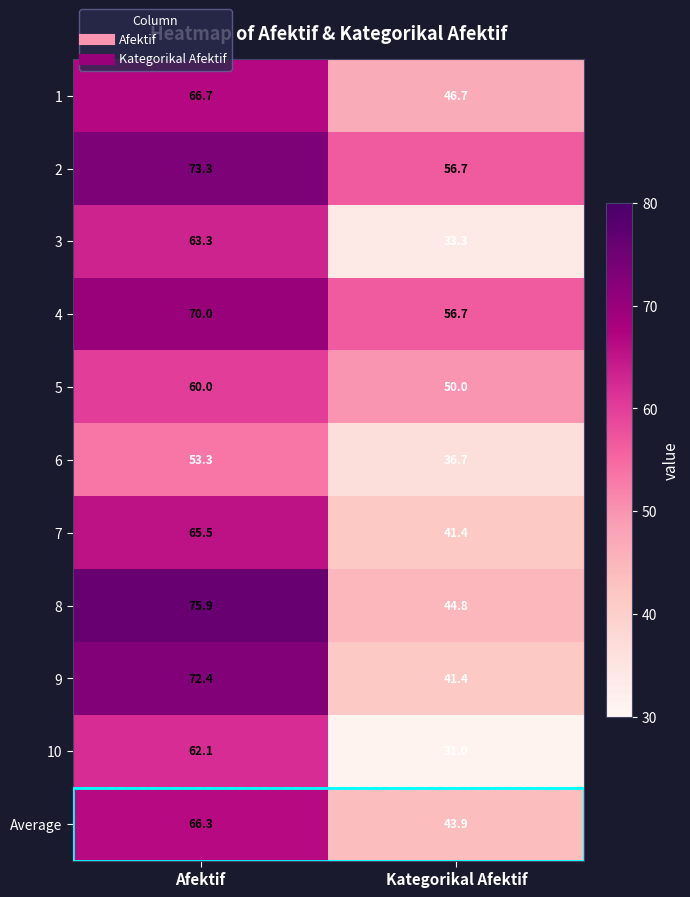

Which category has the lowest value across all series?

Kategorikal Afektif